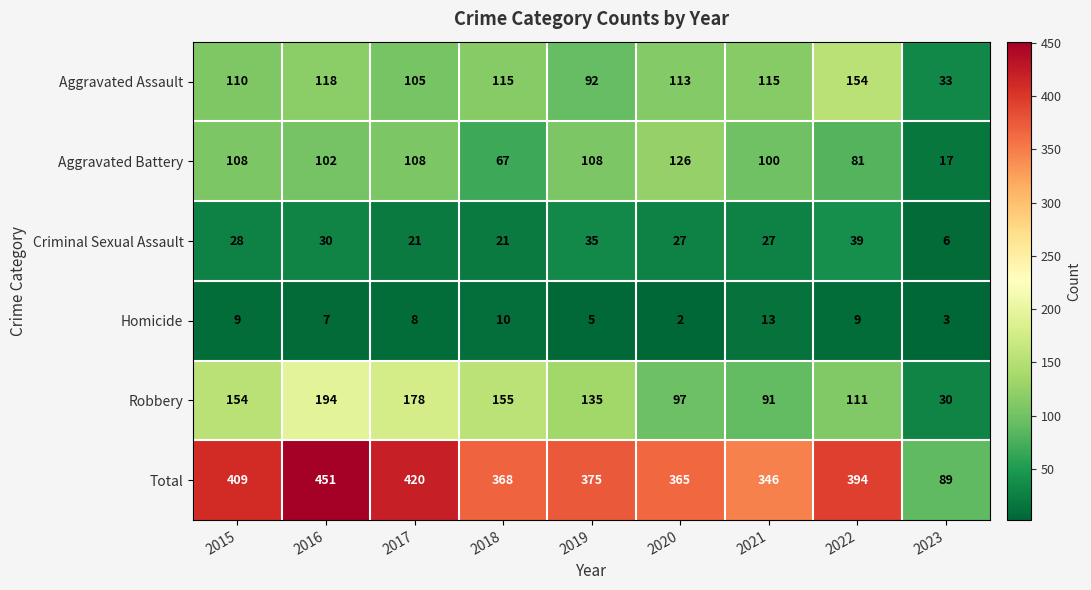

The Total series shows 89 at 2023. True or false?

True